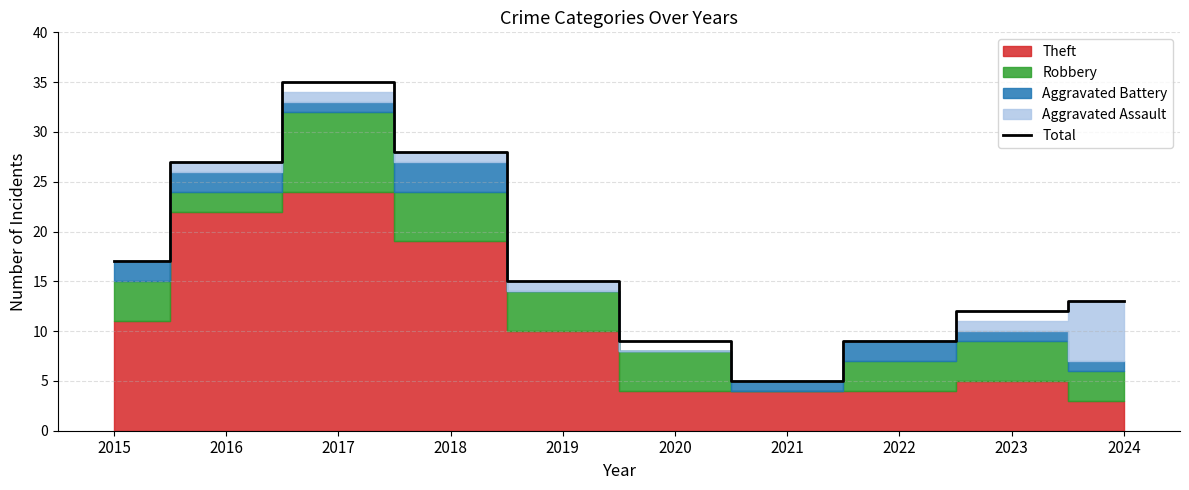

True or false: the data shows 20 at 2019.

False